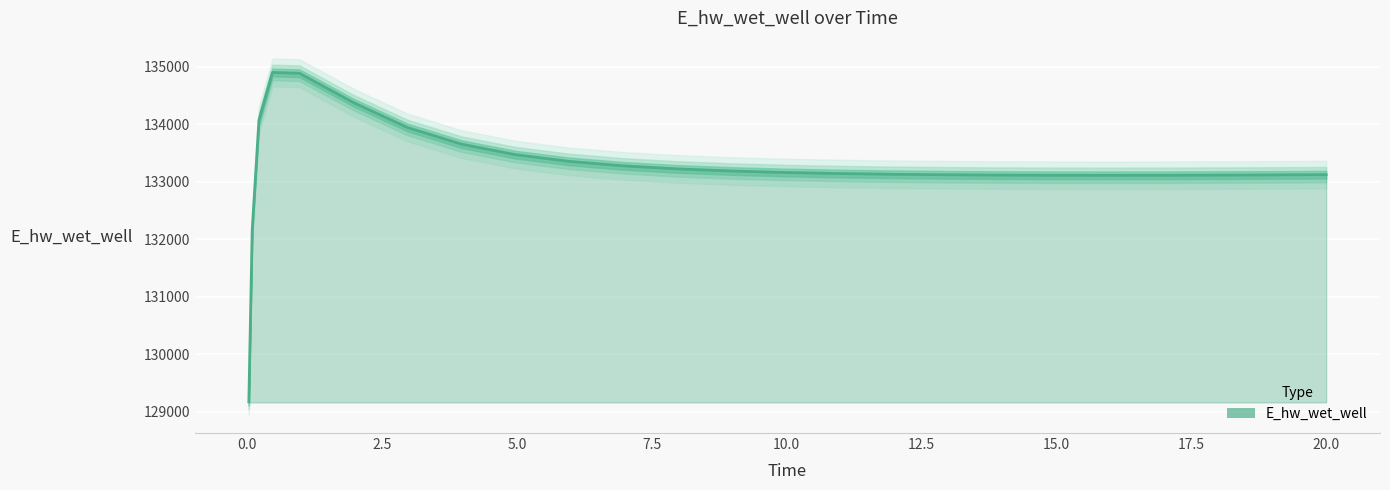

Reading right to left, what are all the values shown in this chart?

133122.8	133122.6	133118.1	133116.2	133113.3	133112.3	133111.4	133112.2	133115.1	133120.5	133129.2	133142.1	133160.5	133186.5	133223.3	133276.1	133353.7	133471.3	133654.8	133943.8	134377.5	134886.9	134900.1	134073.6	132160.9	129171.5